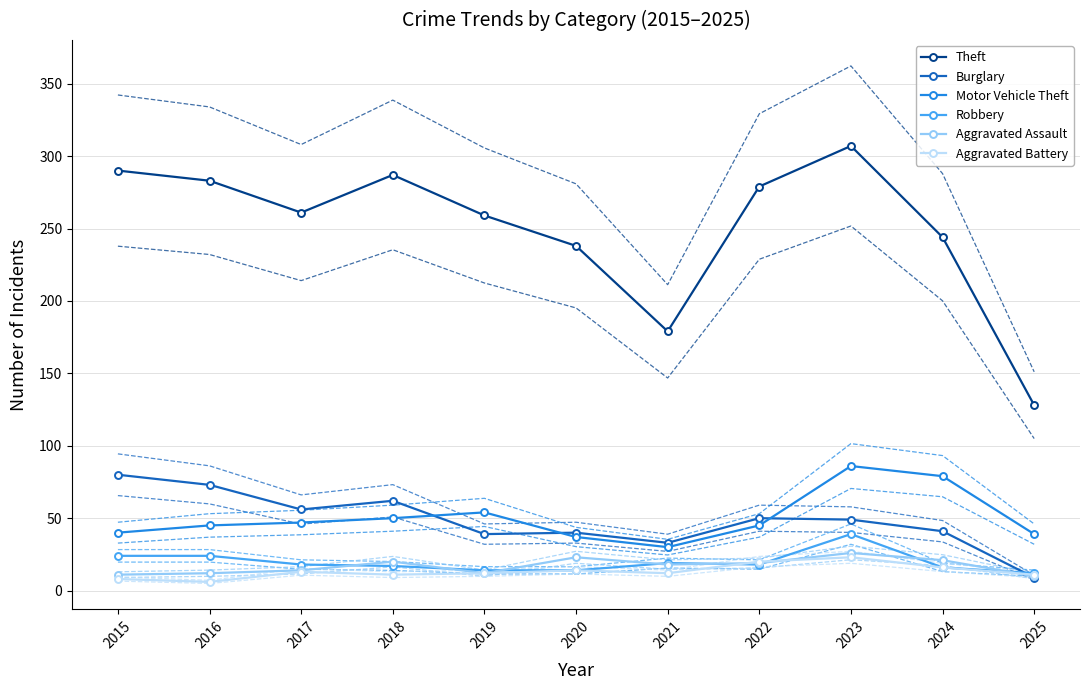

What is the difference between the highest and lowest values at 2019?

247